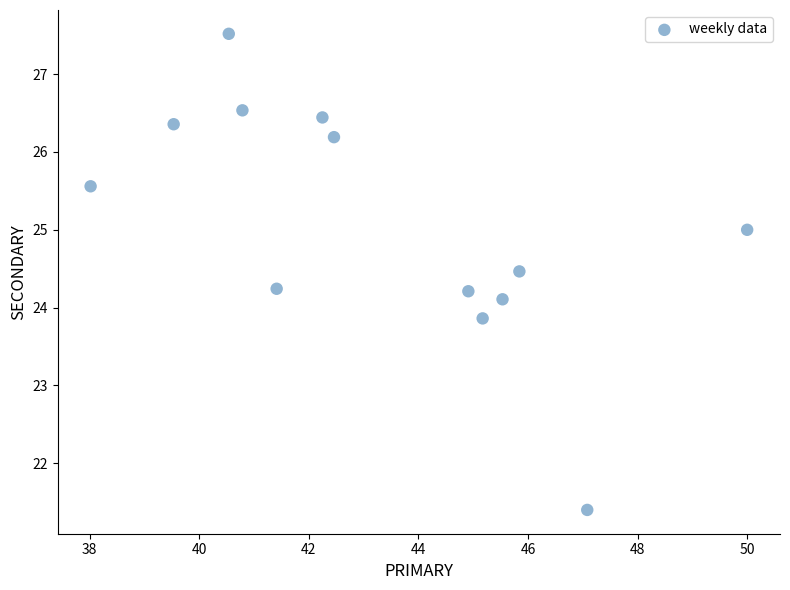

What is the range of Y values (max minus min)?

6.1